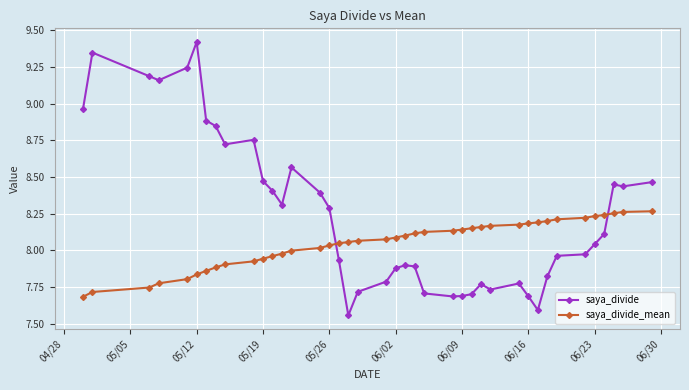

Rank the series by their average value, from highest to lowest.

saya_divide, saya_divide_mean